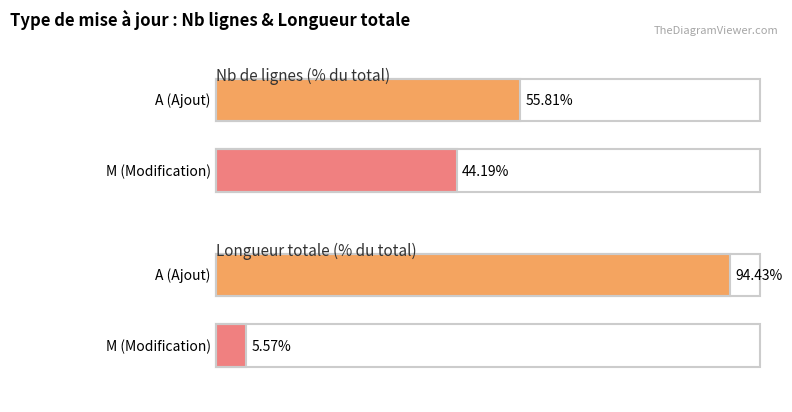

How many distinct data groups are displayed?

2